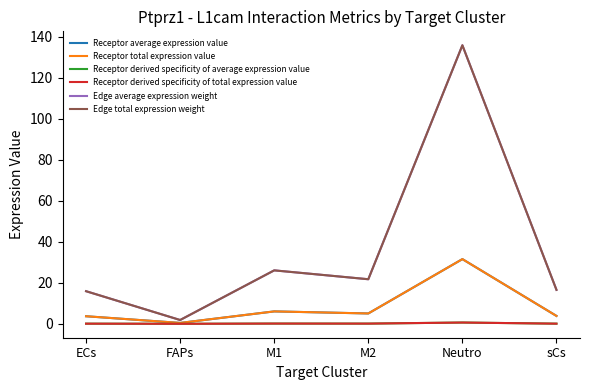

What is the label of the 5th point from the right?

FAPs